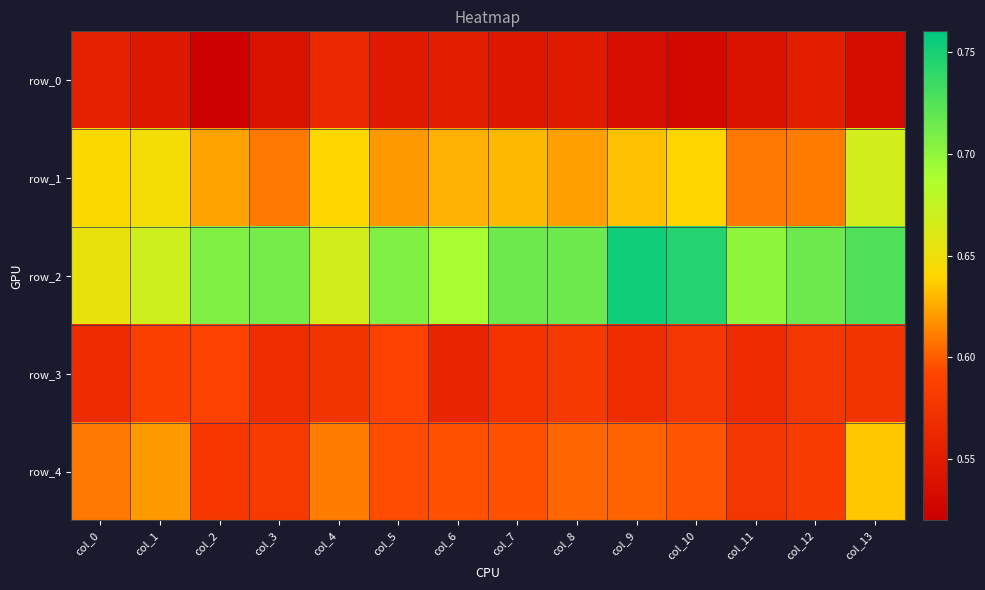

Which label corresponds to the largest value in the chart?

col_9